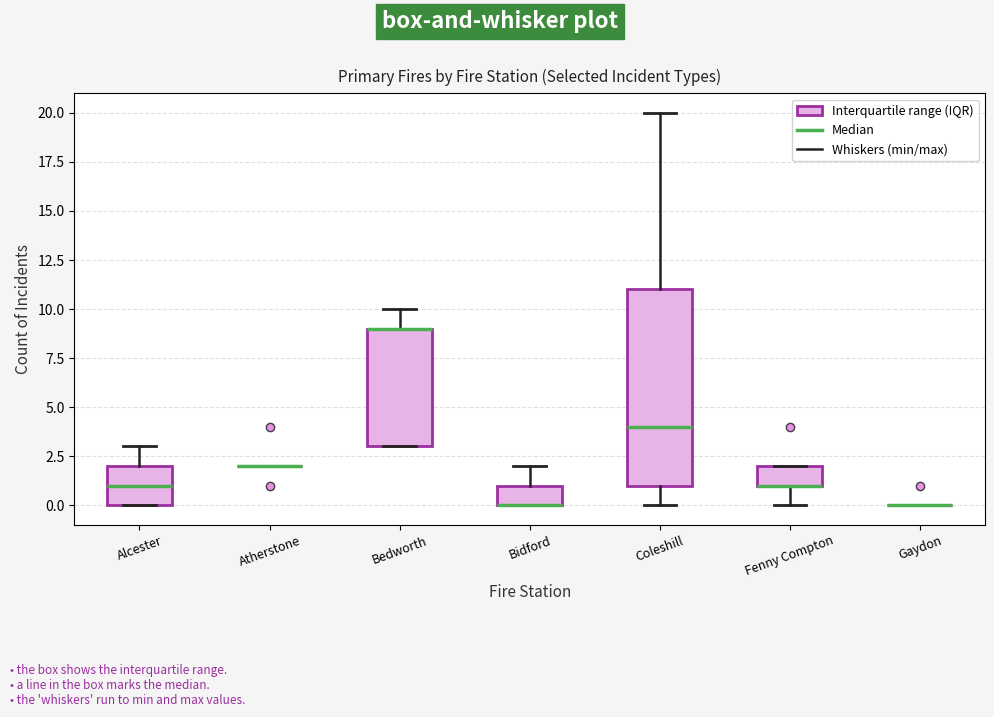

Reading left to right, transcribe this box plot: for each box, give where its median line is, the range the box spans, and where its two whiskers end, as read against the y-axis. The values are not printed on the chart, so give them approximately, as read against the axis.

Alcester: median 1, box 0 to 2, whiskers 0 to 3
Atherstone: box collapsed to a line at 2, whiskers 2 to 2
Bedworth: median 9 (drawn on the box's upper edge), box 3 to 9, whiskers 3 to 10
Bidford: median 0 (drawn on the box's lower edge), box 0 to 1, whiskers 0 to 2
Coleshill: median 4, box 1 to 11, whiskers 0 to 20
Fenny Compton: median 1 (drawn on the box's lower edge), box 1 to 2, whiskers 0 to 2
Gaydon: box collapsed to a line at 0, whiskers 0 to 0